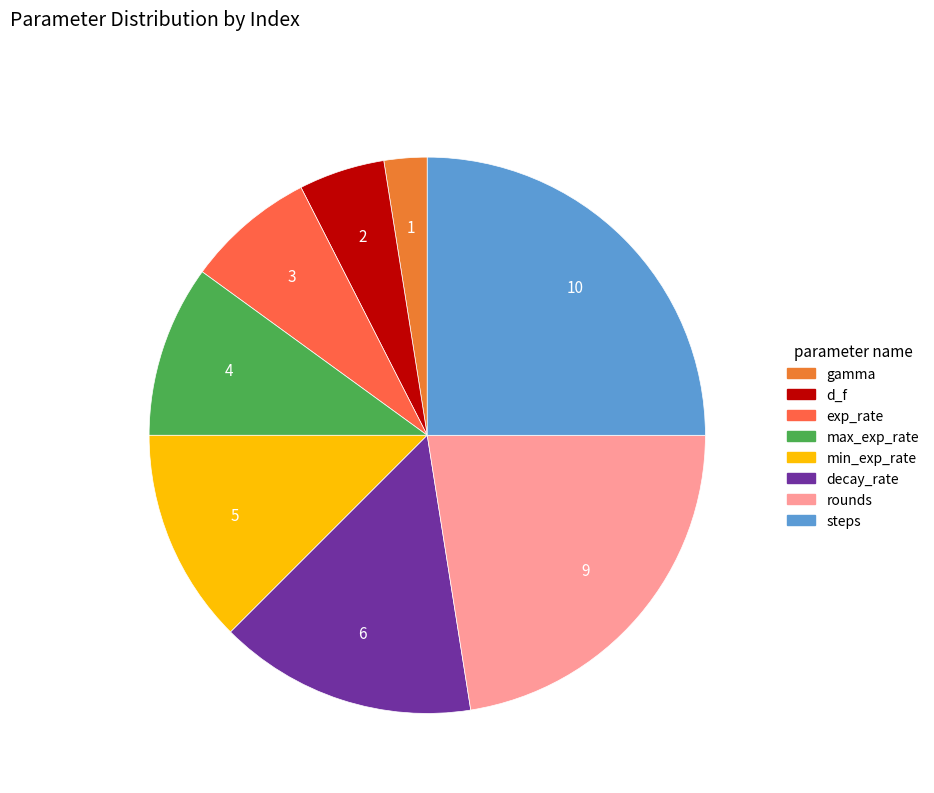

Does any single category account for the majority?

No